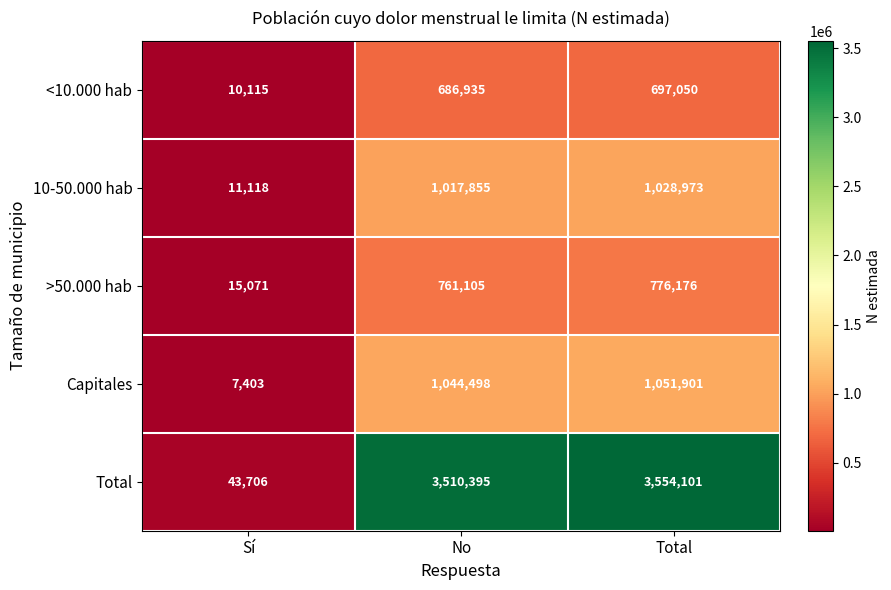

Which series has the largest total across all categories?

Total